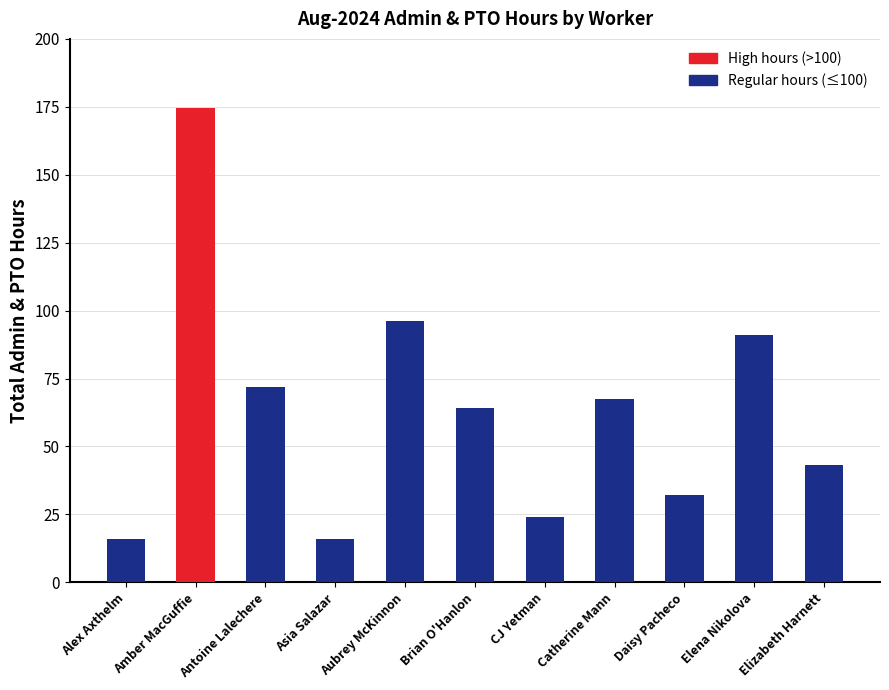

What is the average value?

63.3